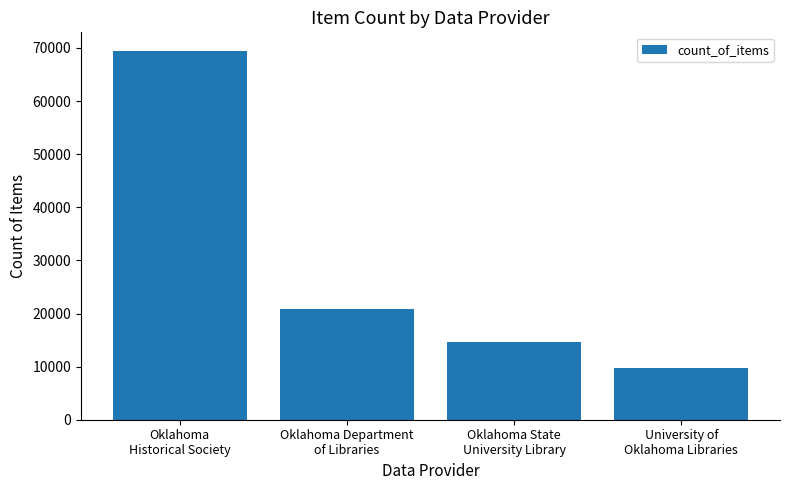

How many data points does each series have?

4